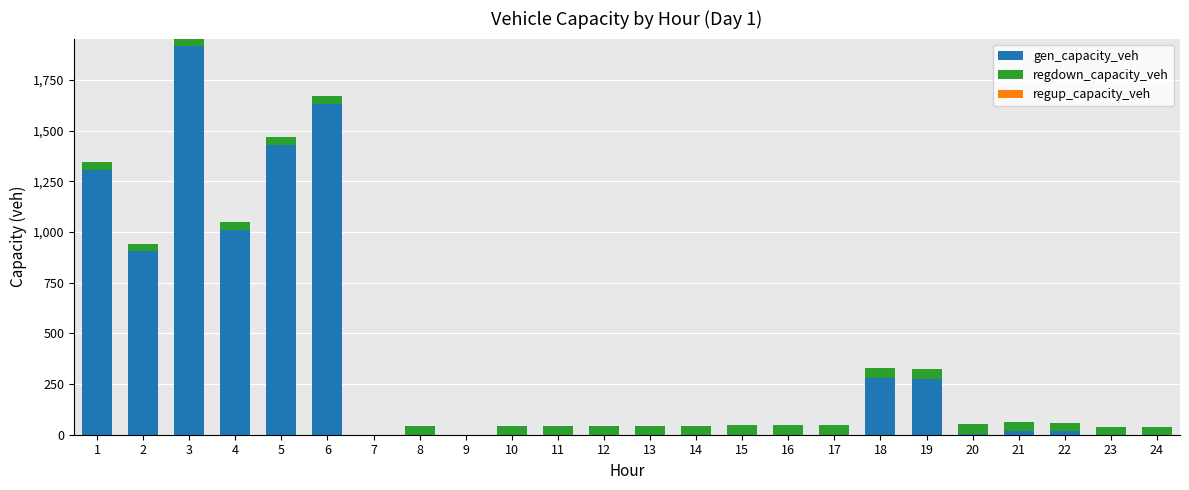

What is the total value across all series at 8?

43.3